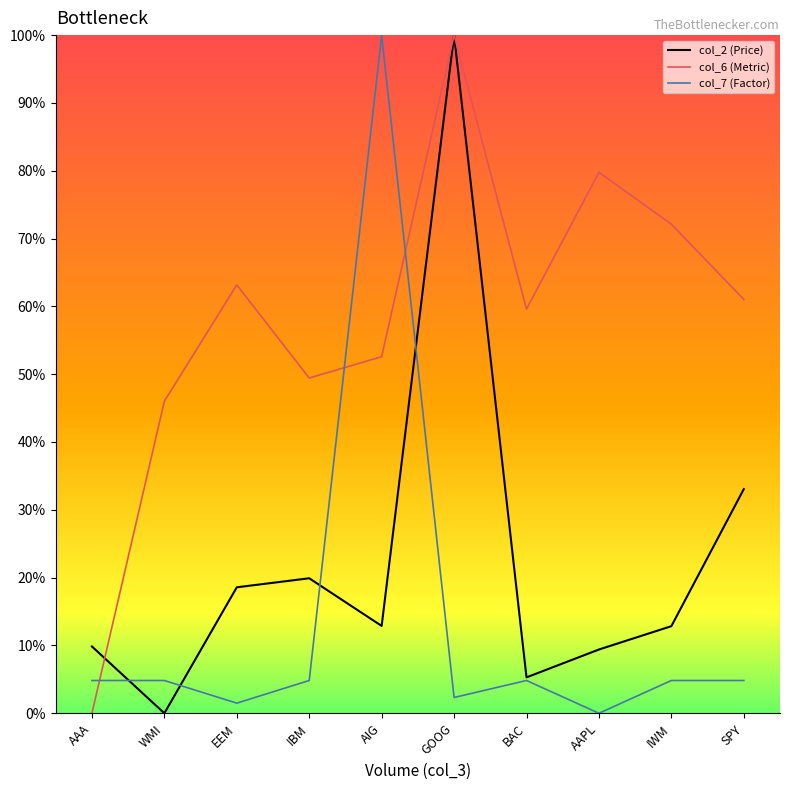

Is it true that col_2 (Price) equals 13.1 at IBM?

False